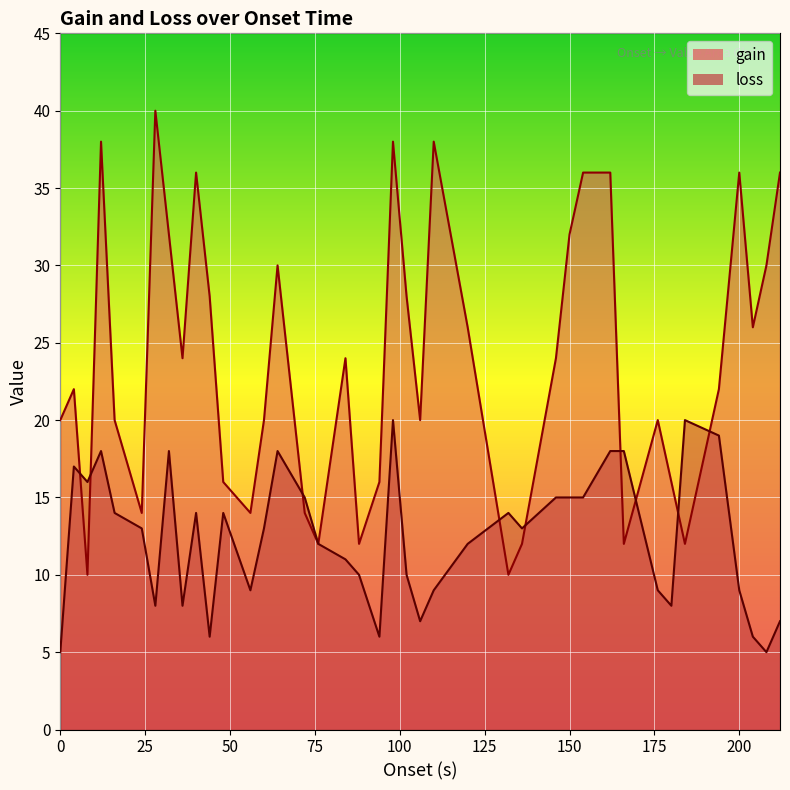

Where is loss nearest to the value 12?

76